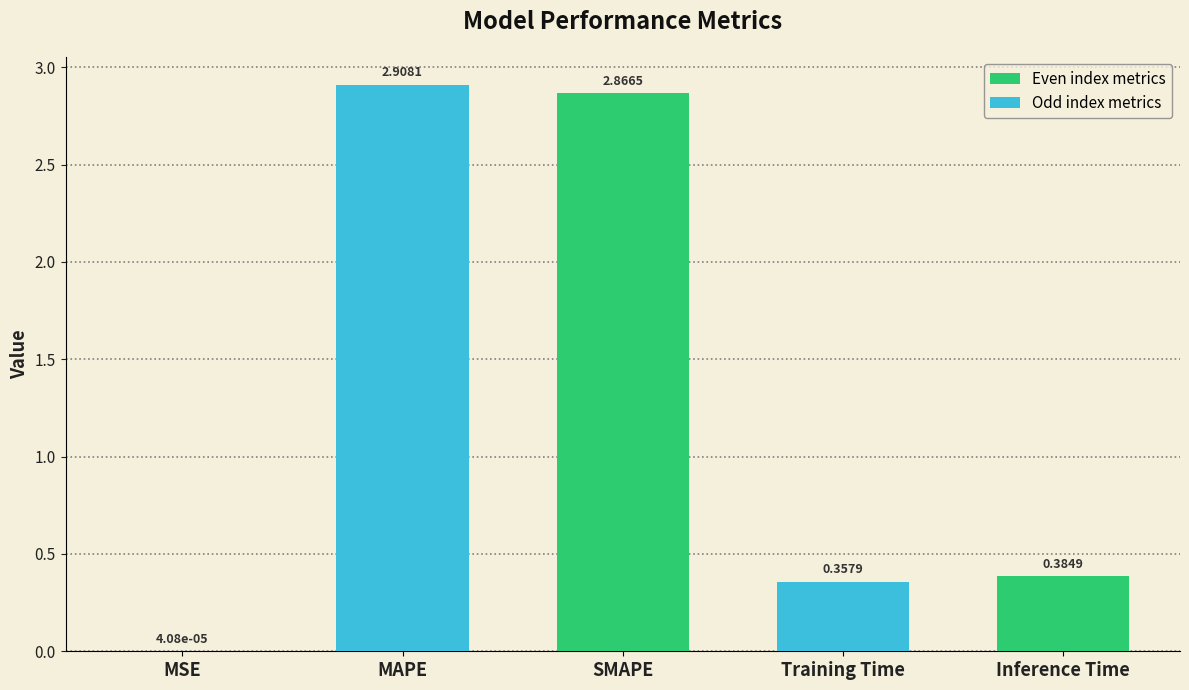

How many categories are shown in the chart?

5